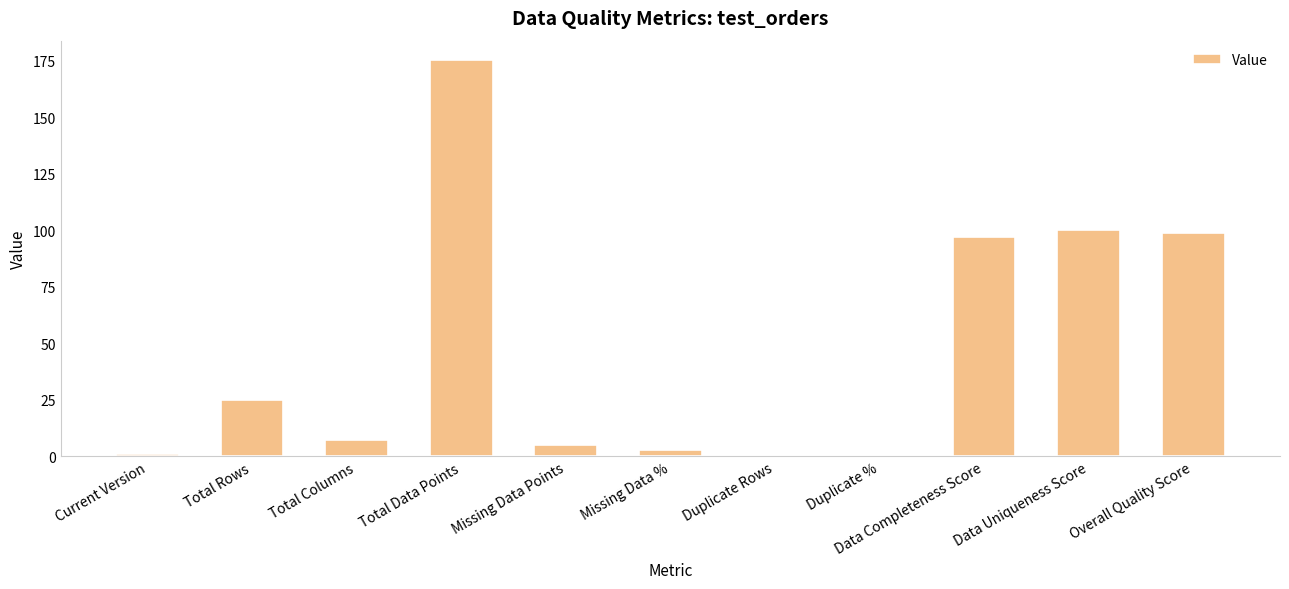

What is the sum of the values at Duplicate Rows and Data Uniqueness Score?

100.0